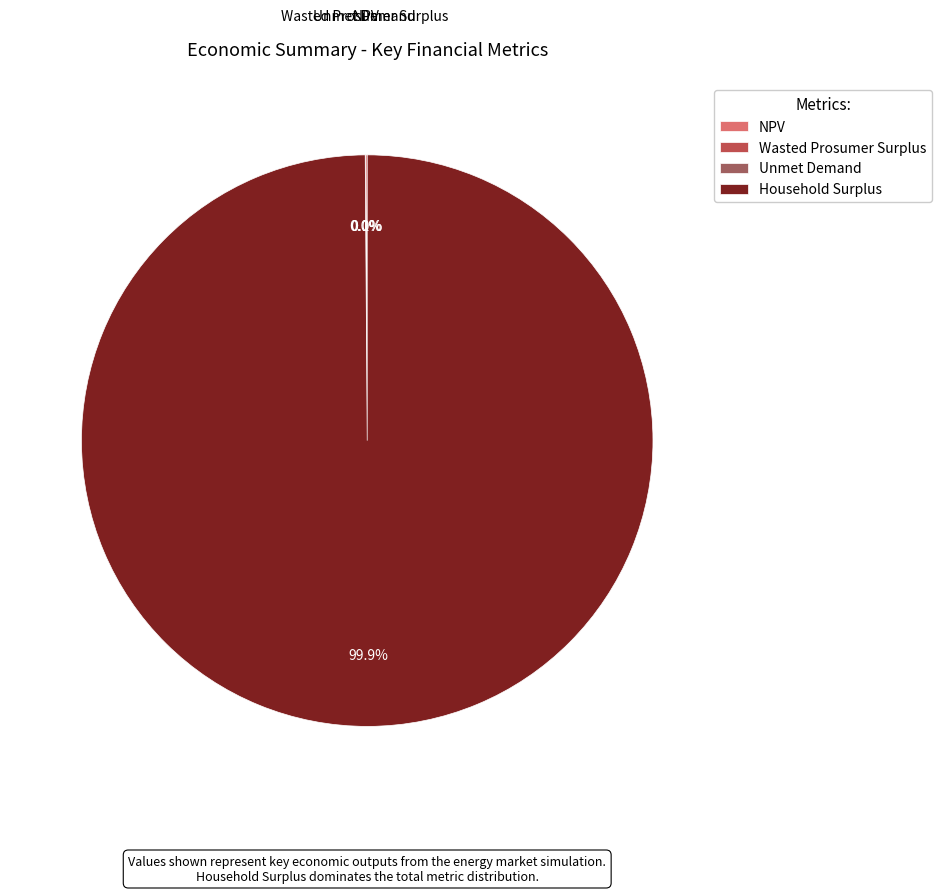

Which category has the biggest portion of the pie?

Household Surplus